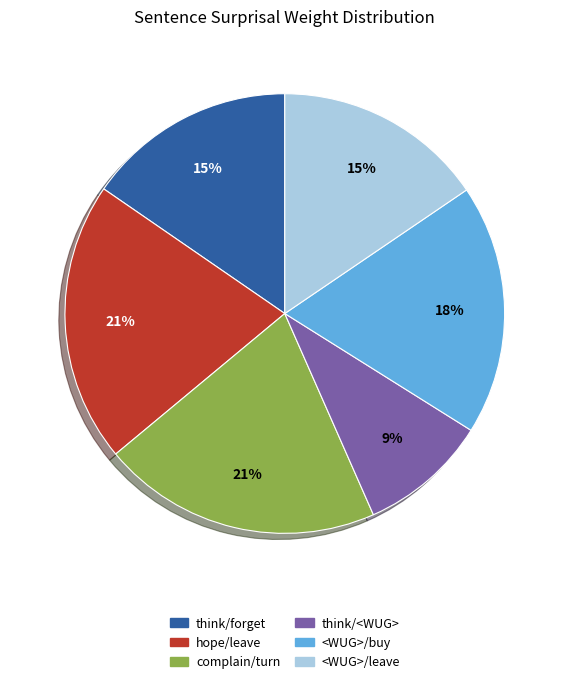

Does any single category account for the majority?

No